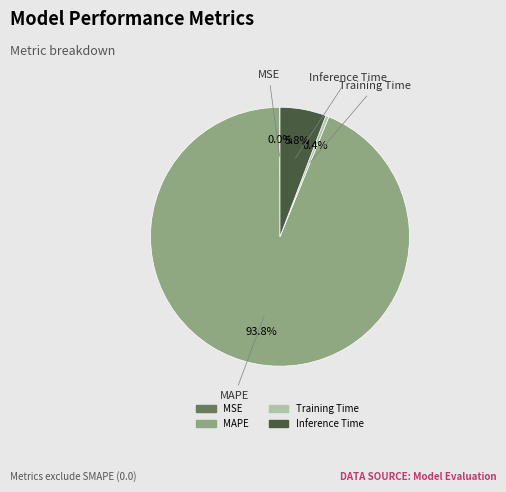

Between Training Time and Inference Time, which is larger?

Inference Time